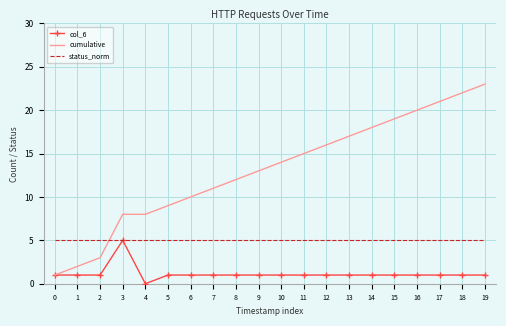

Is it true that cumulative equals 23 at 19?

True